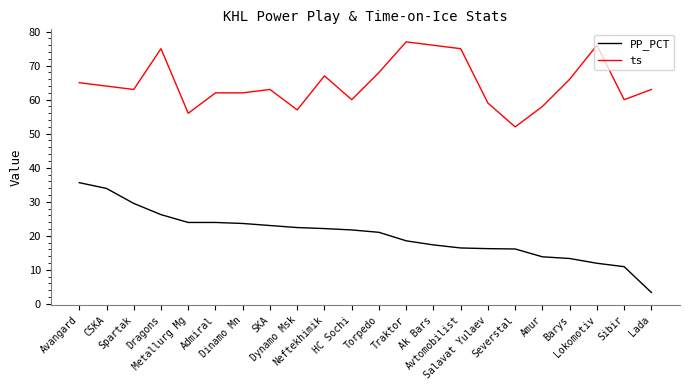

What is the maximum value for ts?

77.0